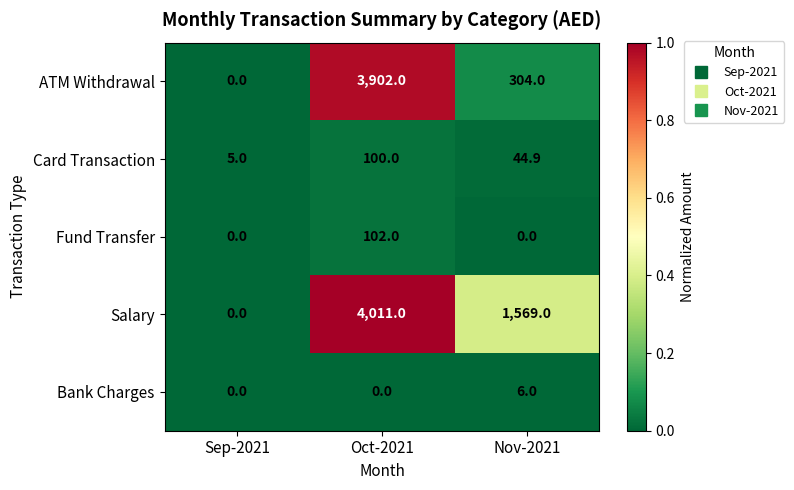

What is the total value across all series at Oct-2021?

8115.0